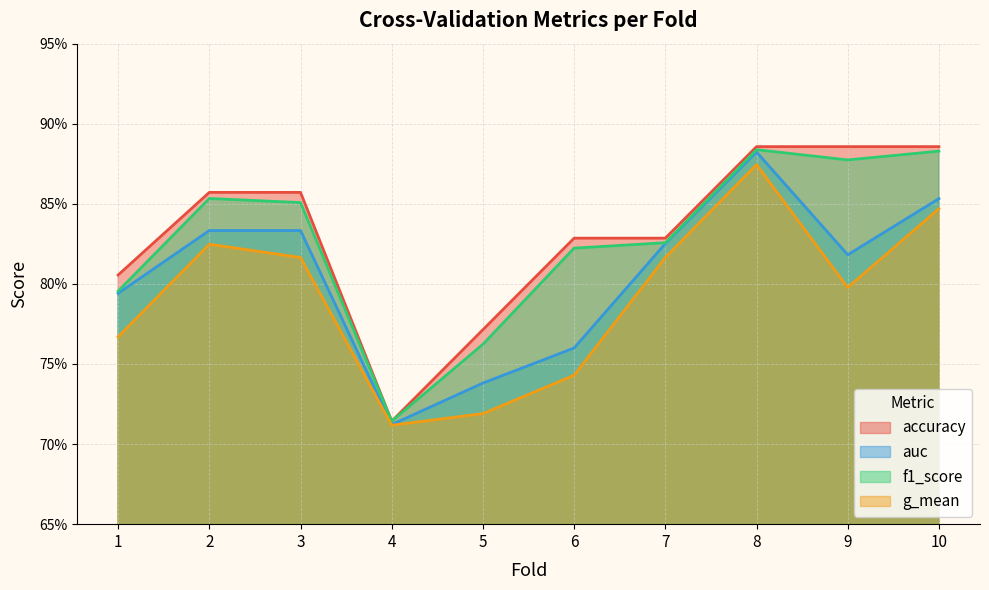

True or false: f1_score and g_mean cross at least once.

False